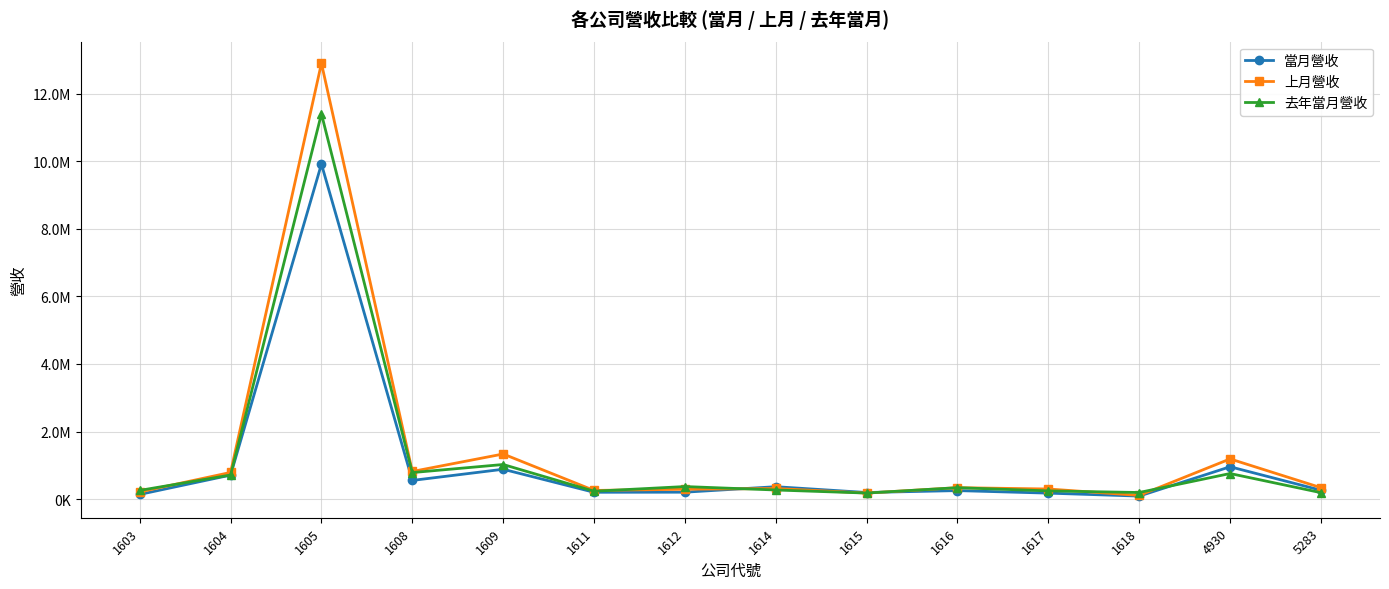

List the series in order of their peak value, highest first.

上月營收, 去年當月營收, 當月營收